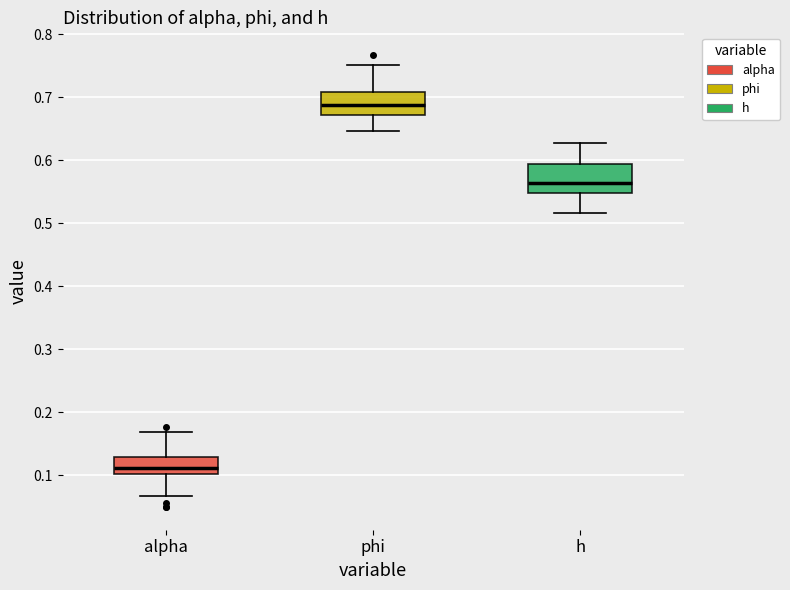

Where does the median line of the box for h sit on the y-axis? The values are not printed on the chart, so give them approximately, as read against the axis.

0.56